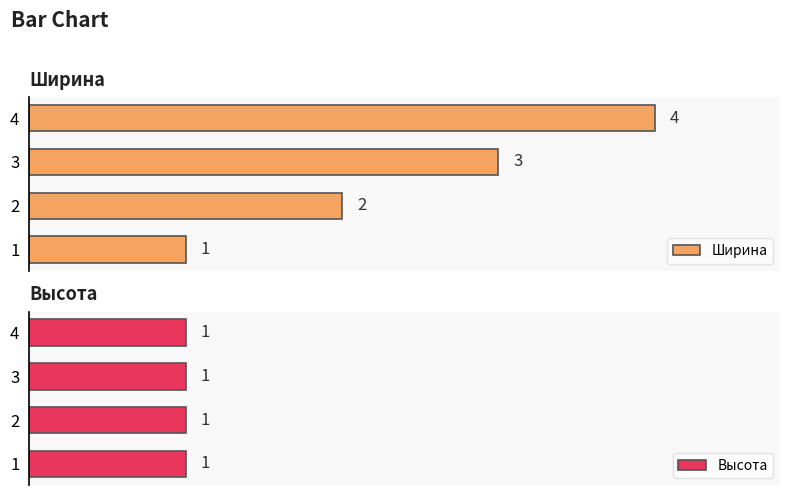

Which series has the largest total across all categories?

Ширина